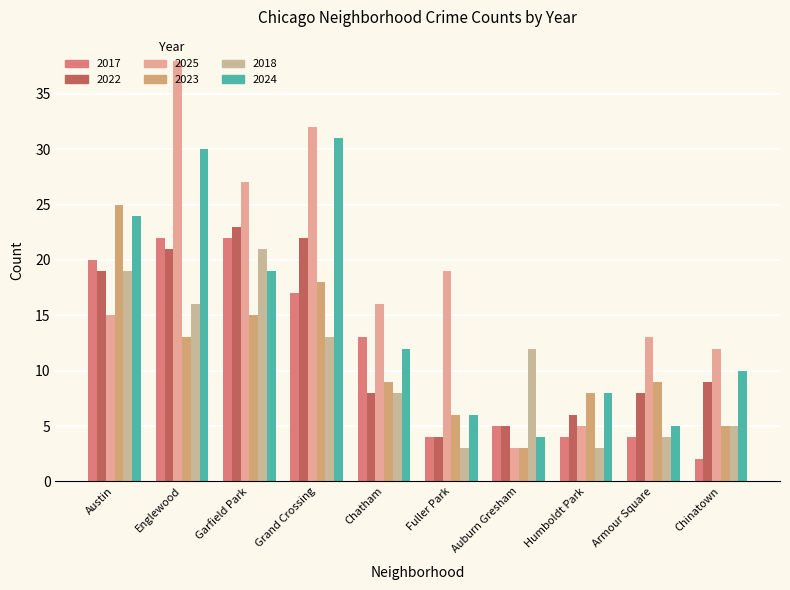

What is the difference between the second highest and minimum values in the 2023 series?

15